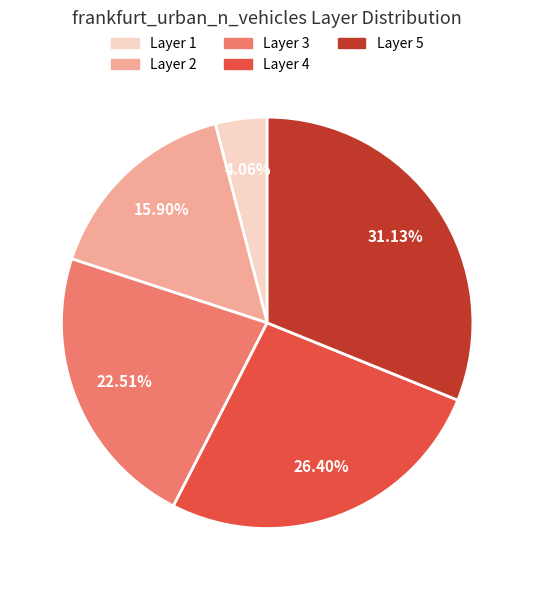

Is there a majority slice in this chart?

No